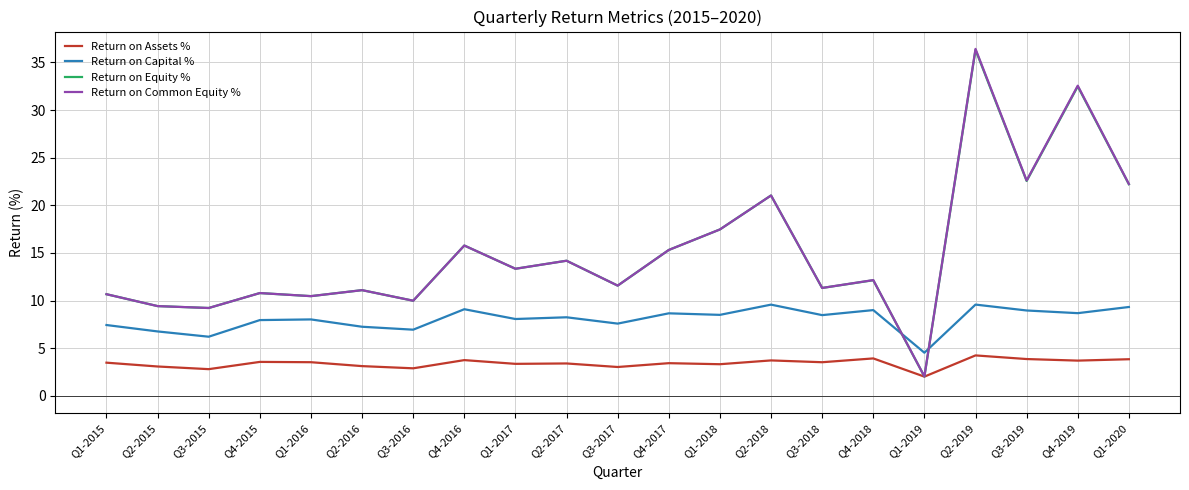

What is the spread (max minus min) of values at Q3-2015?

6.4